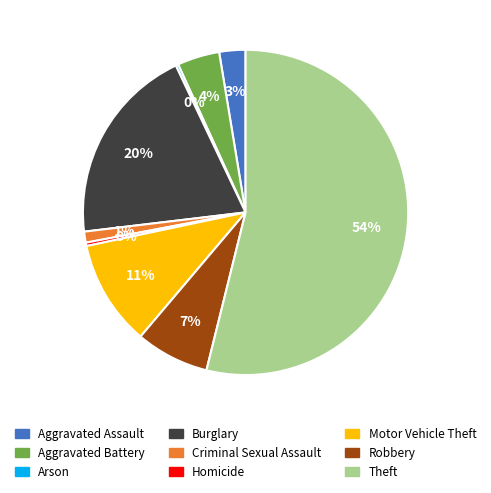

To the nearest percent, what is the difference between the largest and smallest slice percentages?

54%